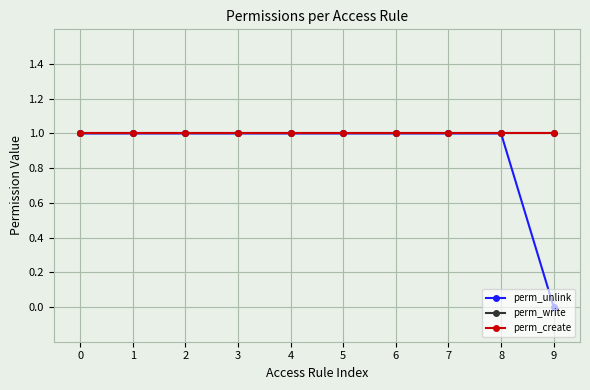

List the labels in order of perm_create value, smallest first.

0, 1, 2, 3, 4, 5, 6, 7, 8, 9